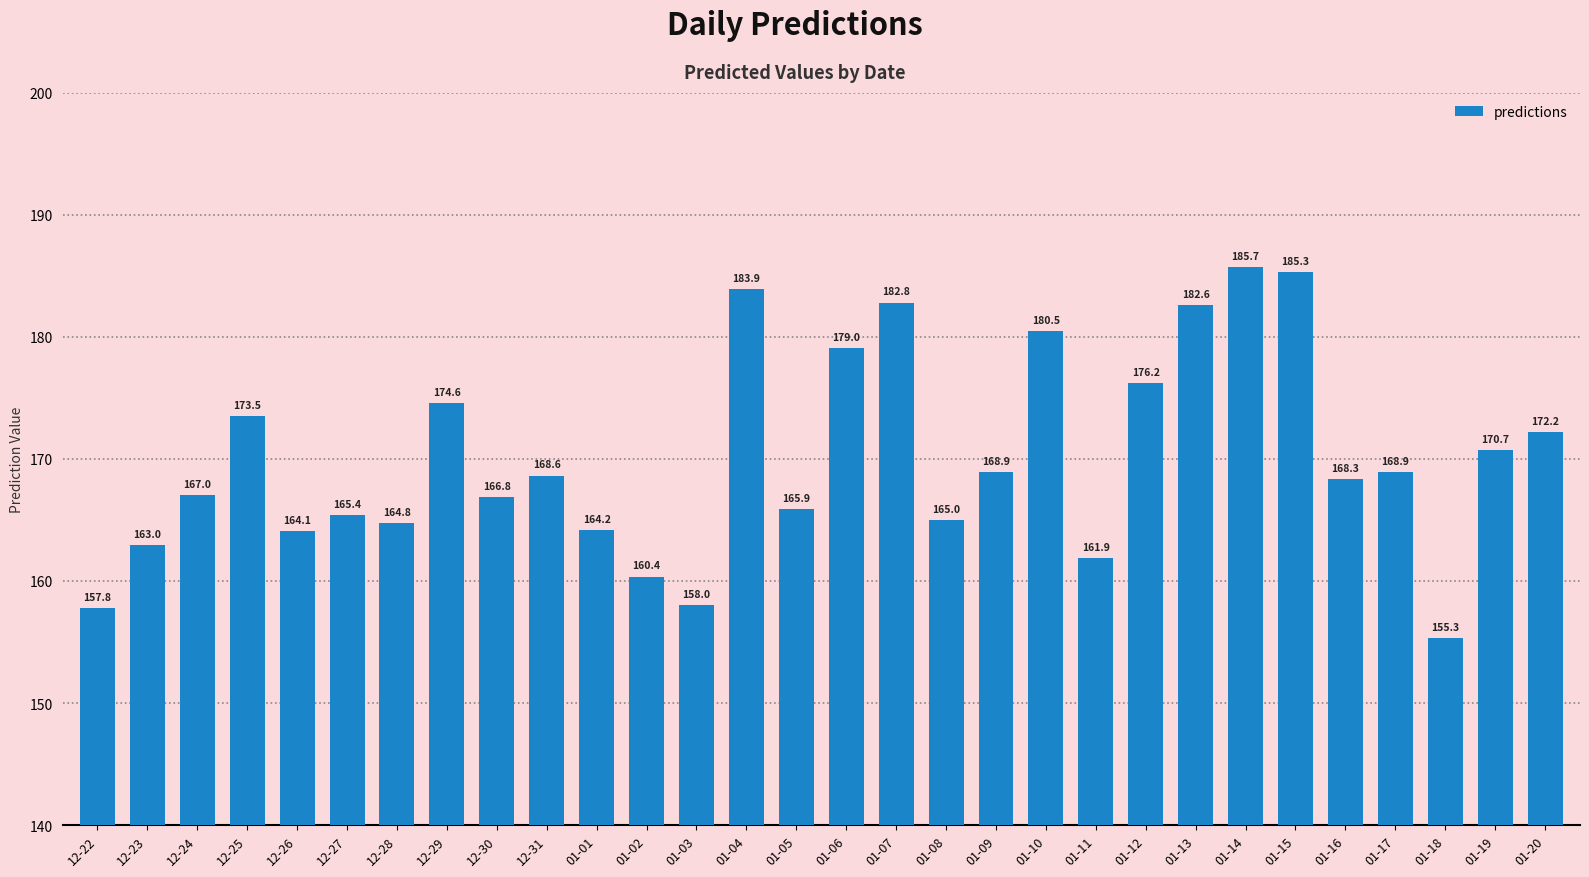

What is the change in value from 01-02 to 01-14?

+25.3